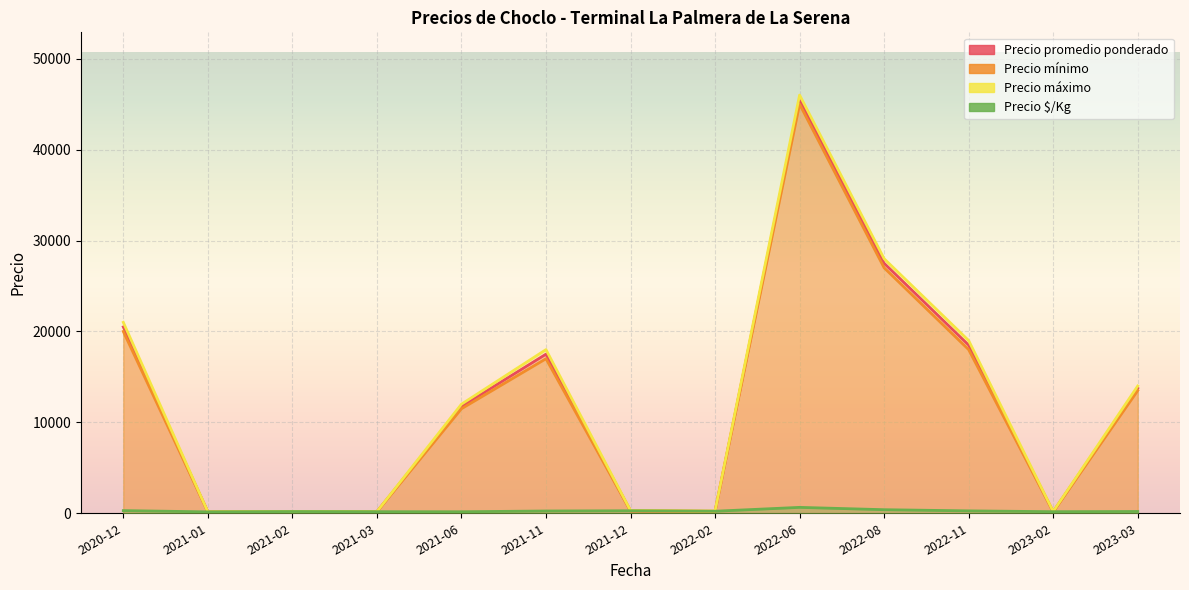

At 2021-01, list the series in order from largest to smallest.

Precio máximo, Precio promedio ponderado, Precio $/Kg, Precio mínimo